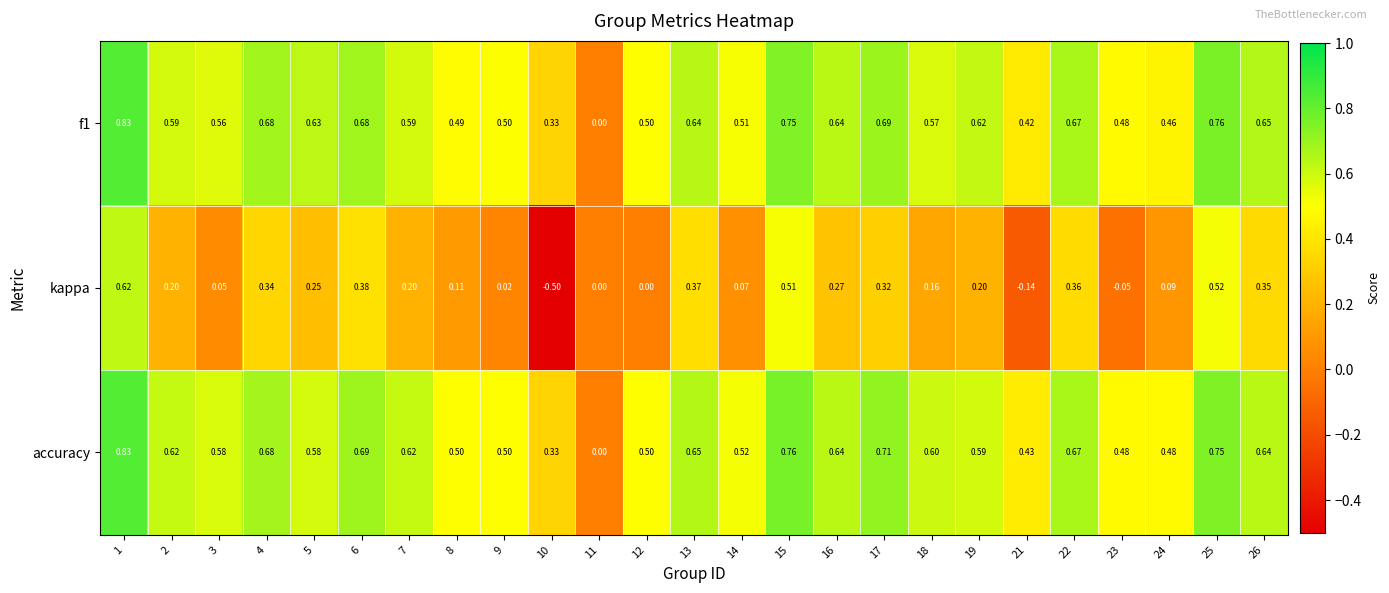

Is the value of kappa at 21 greater than the value of f1 at 26?

No